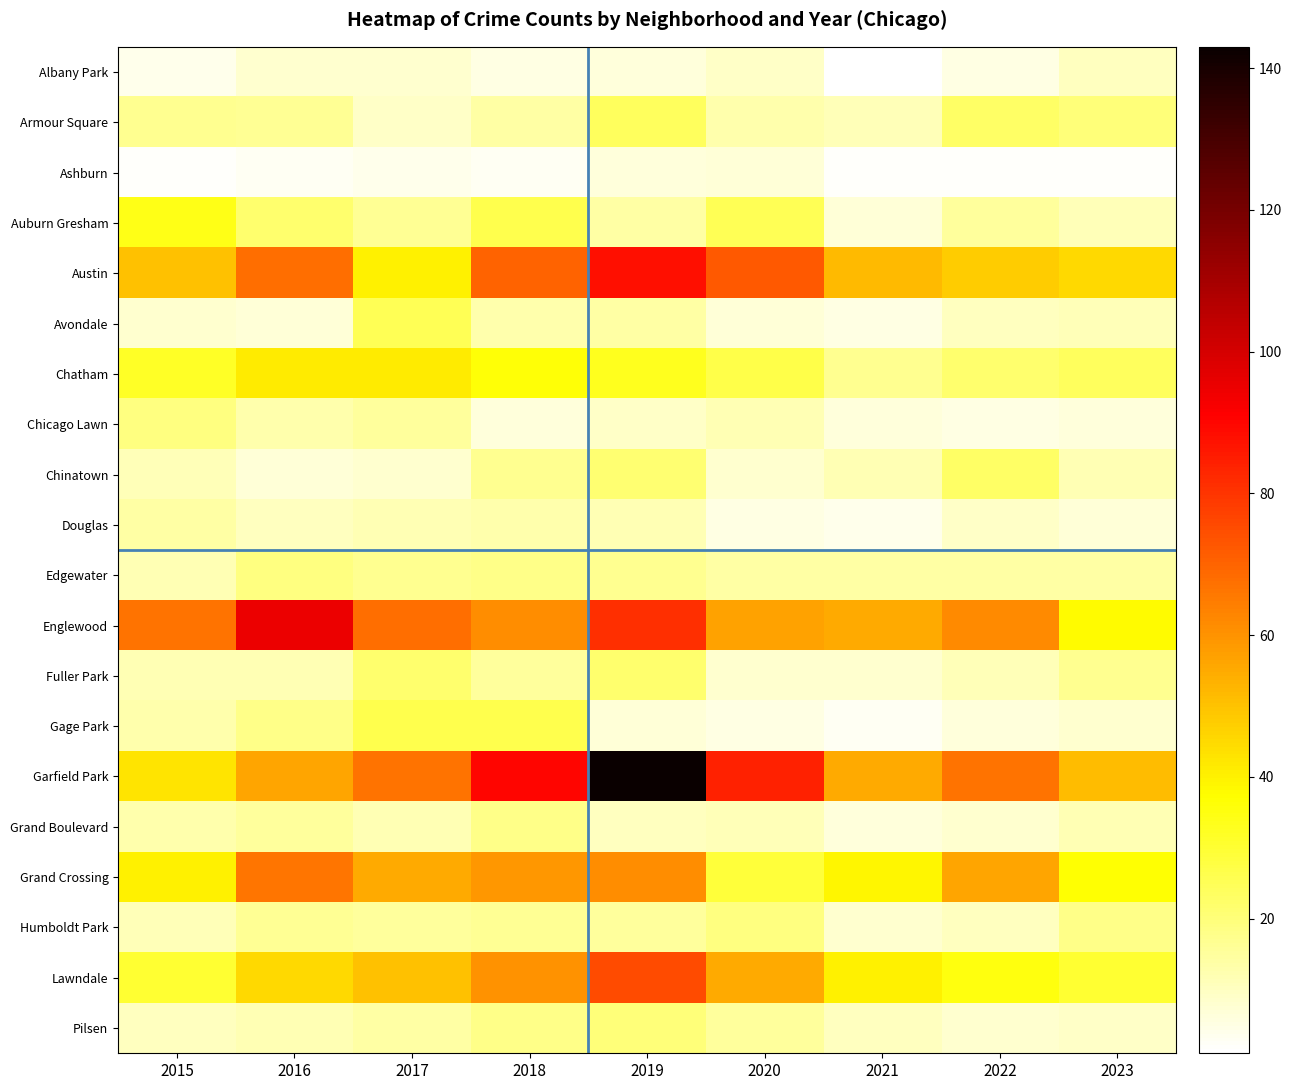

Reading left to right, what are all the values shown in this chart?

Albany Park: 2015=4	2016=8	2017=8	2018=5	2019=6	2020=9	2021=1	2022=5	2023=10
Armour Square: 2015=17	2016=16	2017=9	2018=14	2019=24	2020=13	2021=11	2022=23	2023=20
Ashburn: 2015=2	2016=3	2017=4	2018=3	2019=6	2020=7	2021=2	2022=2	2023=2
Auburn Gresham: 2015=34	2016=22	2017=16	2018=26	2019=14	2020=25	2021=7	2022=15	2023=11
Austin: 2015=50	2016=68	2017=40	2018=70	2019=88	2020=72	2021=52	2022=48	2023=45
Avondale: 2015=8	2016=7	2017=25	2018=13	2019=14	2020=7	2021=5	2022=10	2023=11
Chatham: 2015=32	2016=41	2017=41	2018=36	2019=33	2020=27	2021=17	2022=22	2023=24
Chicago Lawn: 2015=19	2016=13	2017=15	2018=6	2019=9	2020=12	2021=6	2022=5	2023=6
Chinatown: 2015=11	2016=7	2017=8	2018=17	2019=21	2020=8	2021=12	2022=23	2023=12
Douglas: 2015=14	2016=10	2017=12	2018=13	2019=12	2020=5	2021=4	2022=9	2023=7
Edgewater: 2015=12	2016=19	2017=17	2018=18	2019=17	2020=14	2021=14	2022=14	2023=14
Englewood: 2015=67	2016=95	2017=68	2018=61	2019=81	2020=57	2021=55	2022=62	2023=38
Fuller Park: 2015=12	2016=12	2017=22	2018=15	2019=22	2020=8	2021=8	2022=11	2023=17
Gage Park: 2015=13	2016=18	2017=26	2018=26	2019=7	2020=5	2021=3	2022=6	2023=8
Garfield Park: 2015=43	2016=56	2017=67	2018=90	2019=143	2020=84	2021=55	2022=67	2023=51
Grand Boulevard: 2015=13	2016=15	2017=12	2018=18	2019=10	2020=11	2021=6	2022=8	2023=12
Grand Crossing: 2015=40	2016=66	2017=55	2018=59	2019=61	2020=29	2021=39	2022=56	2023=37
Humboldt Park: 2015=11	2016=16	2017=15	2018=16	2019=15	2020=19	2021=8	2022=10	2023=18
Lawndale: 2015=30	2016=45	2017=50	2018=60	2019=75	2020=55	2021=40	2022=35	2023=30
Pilsen: 2015=10	2016=12	2017=14	2018=18	2019=20	2020=15	2021=10	2022=8	2023=9